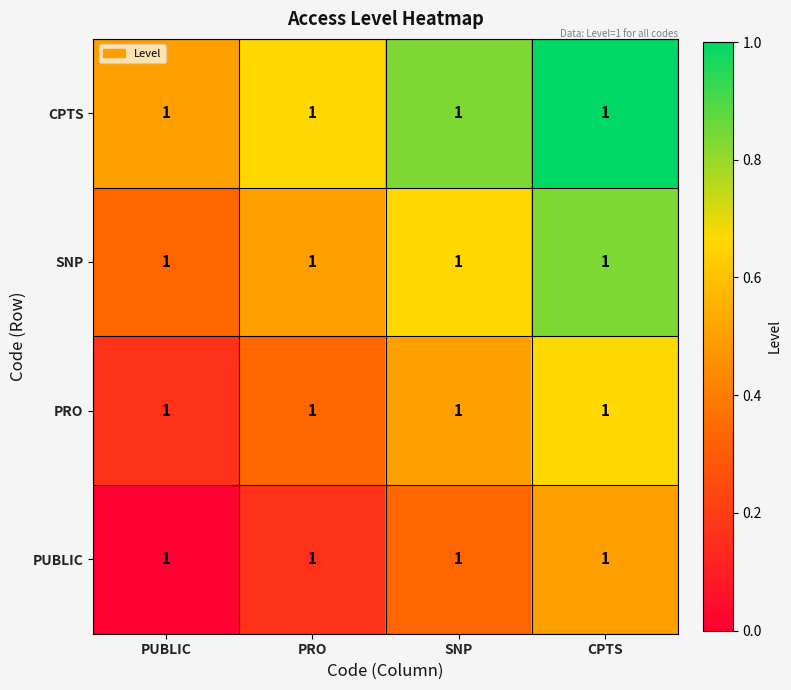

List the series in order of their overall mean, highest first.

CPTS, SNP, PRO, PUBLIC